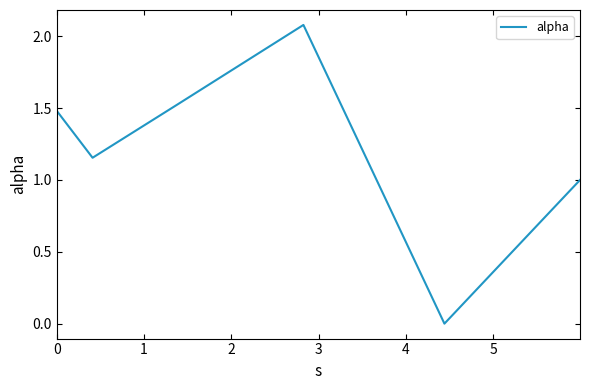

What is the maximum value shown in the chart?

2.1